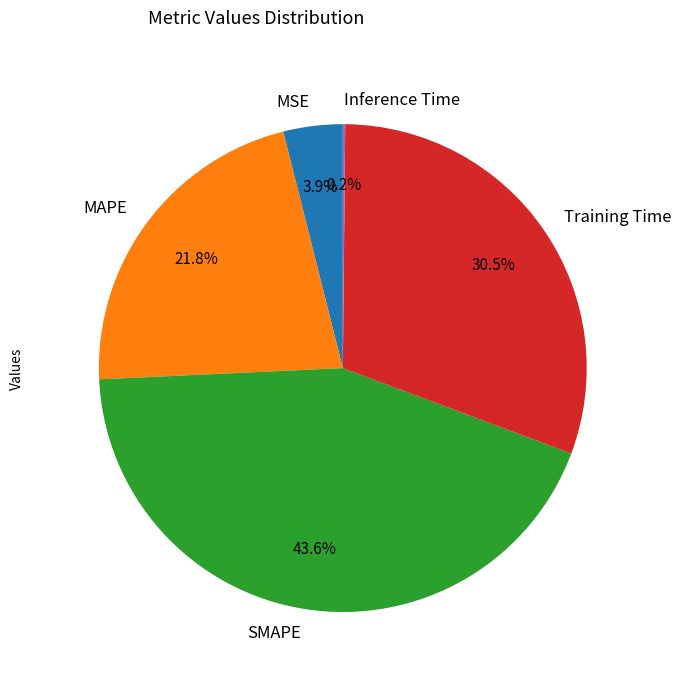

What percentage is NOT represented by Training Time?

69.5%